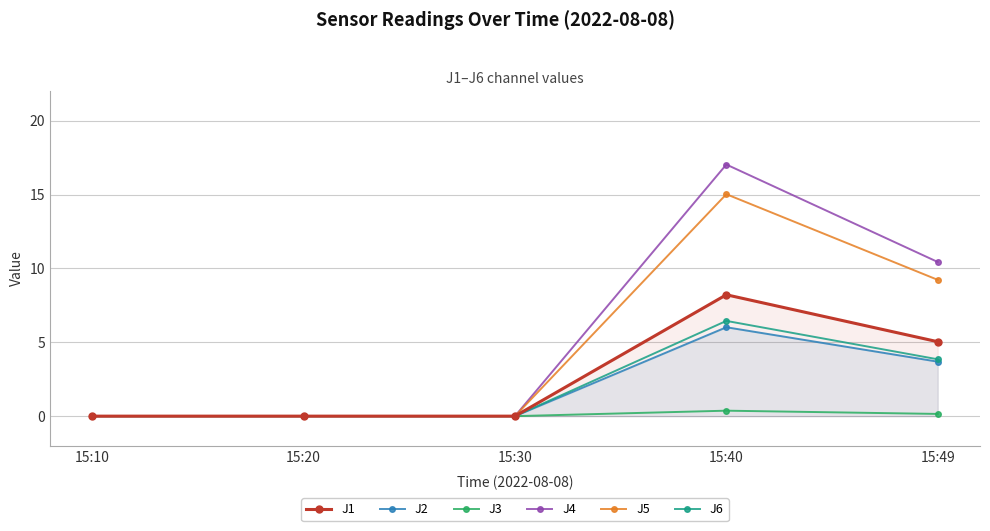

Count the number of data series in this chart.

6